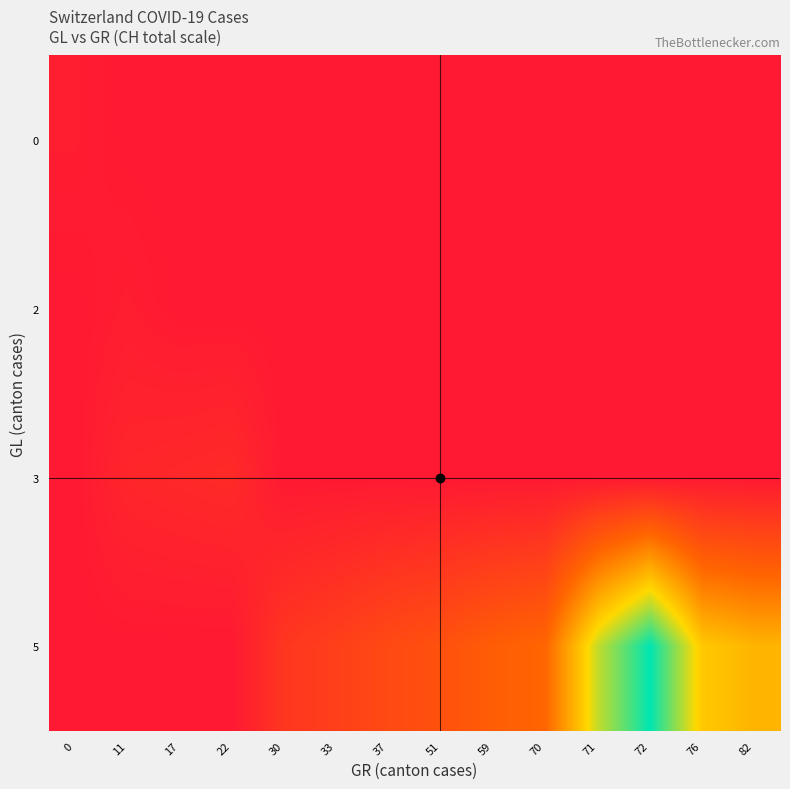

At which category does the chart reach its minimum across all series?

11